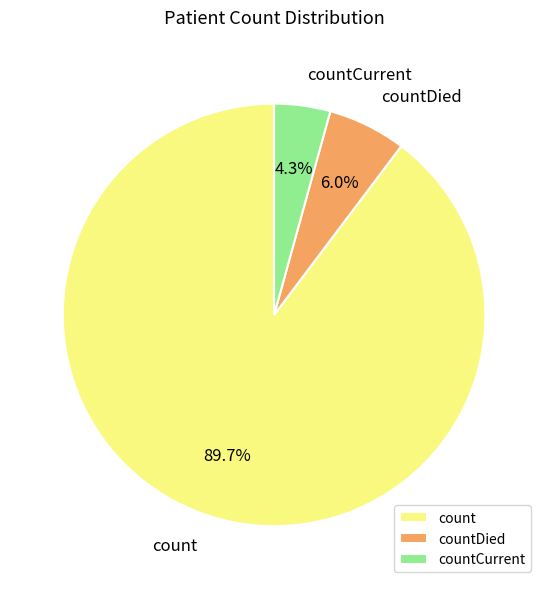

How many slices are in this pie chart?

3